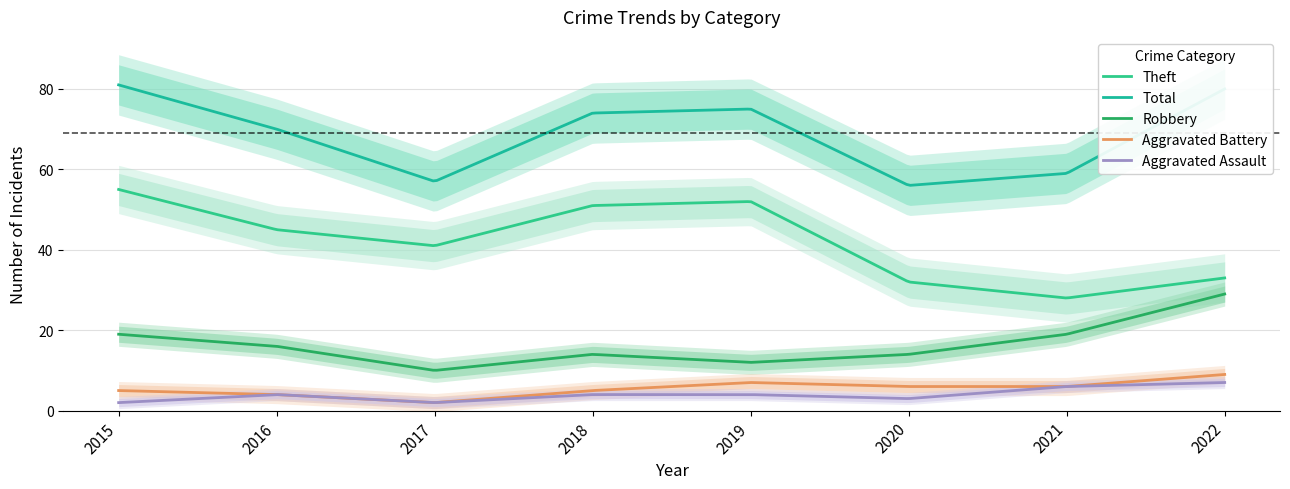

What is the approximate value of Total at 2015?

81.0